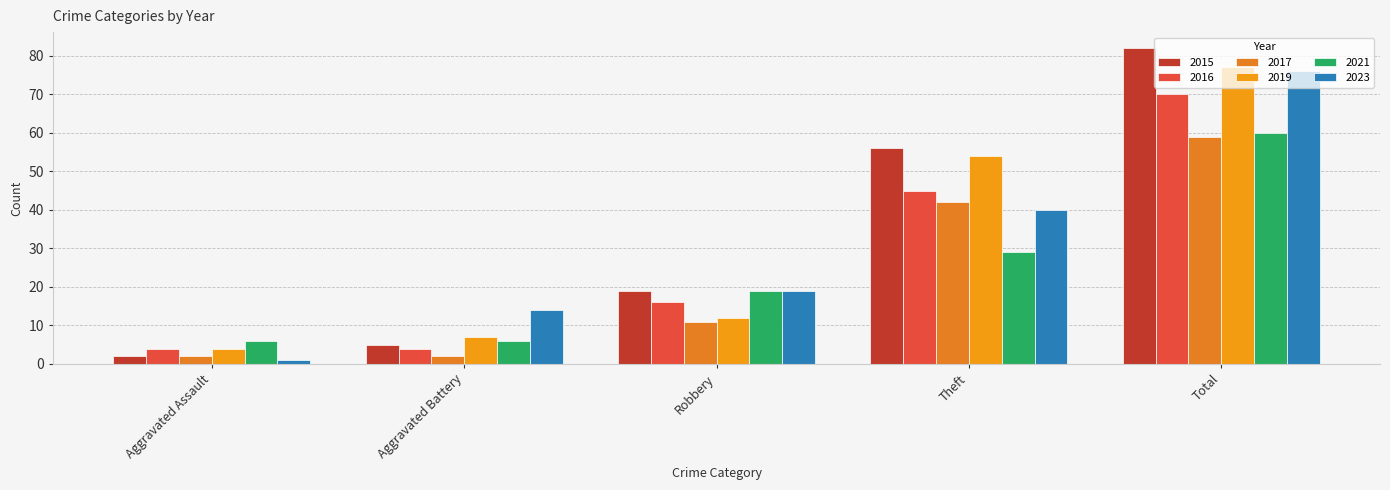

The 2021 series shows 19 at Robbery. True or false?

True